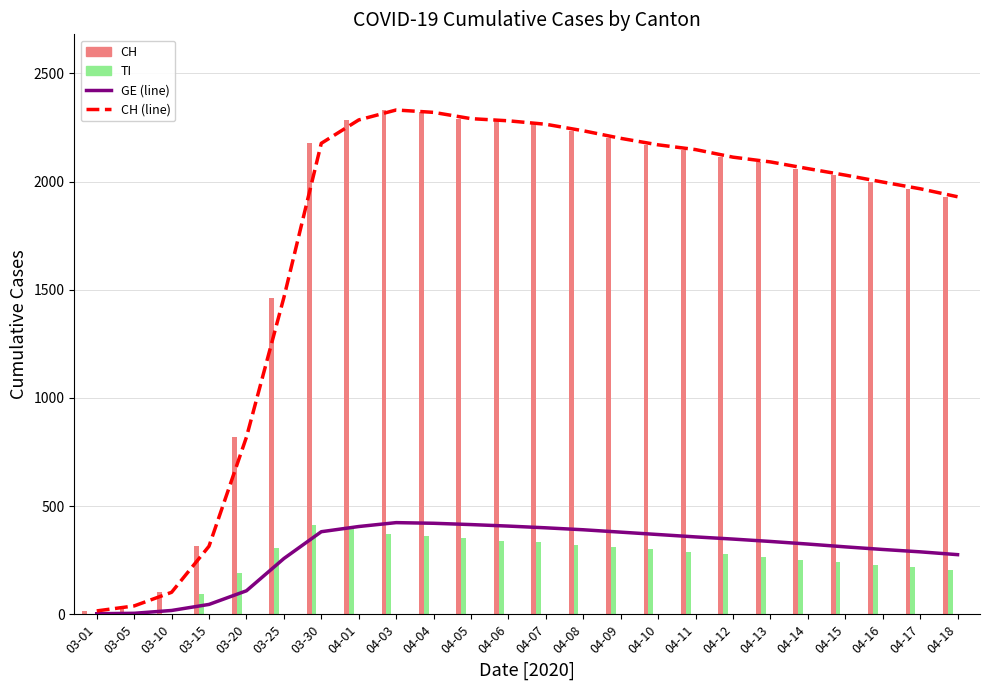

What is the highest value of the CH series?

2331